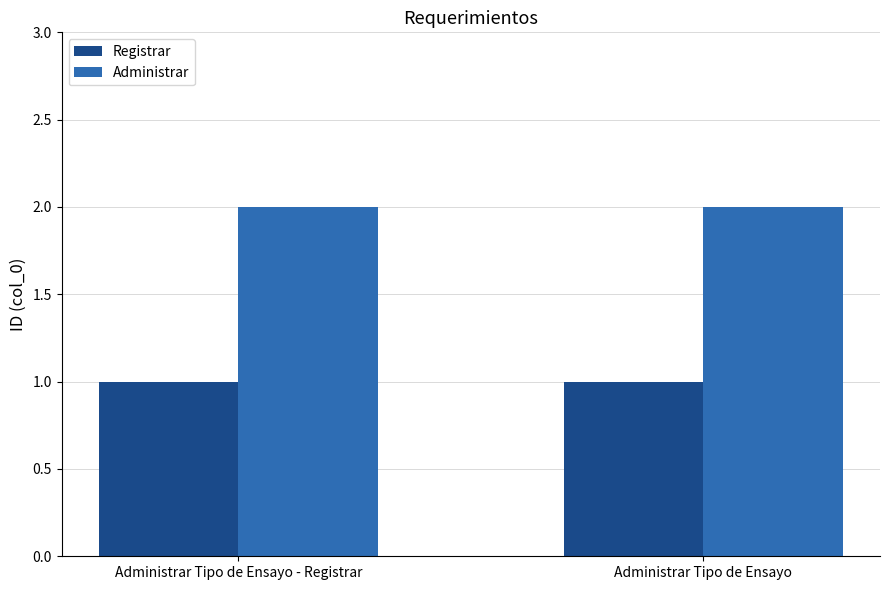

What is the total value across all series at Administrar Tipo de Ensayo?

3